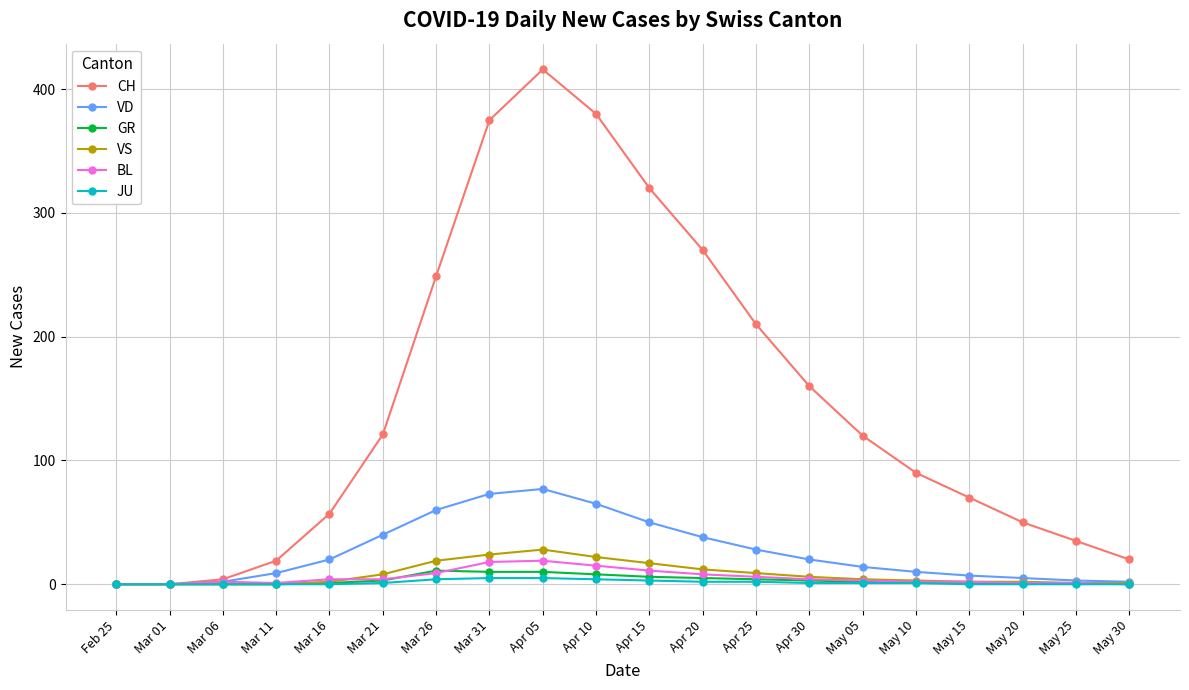

What position from the right is Apr 15?

10